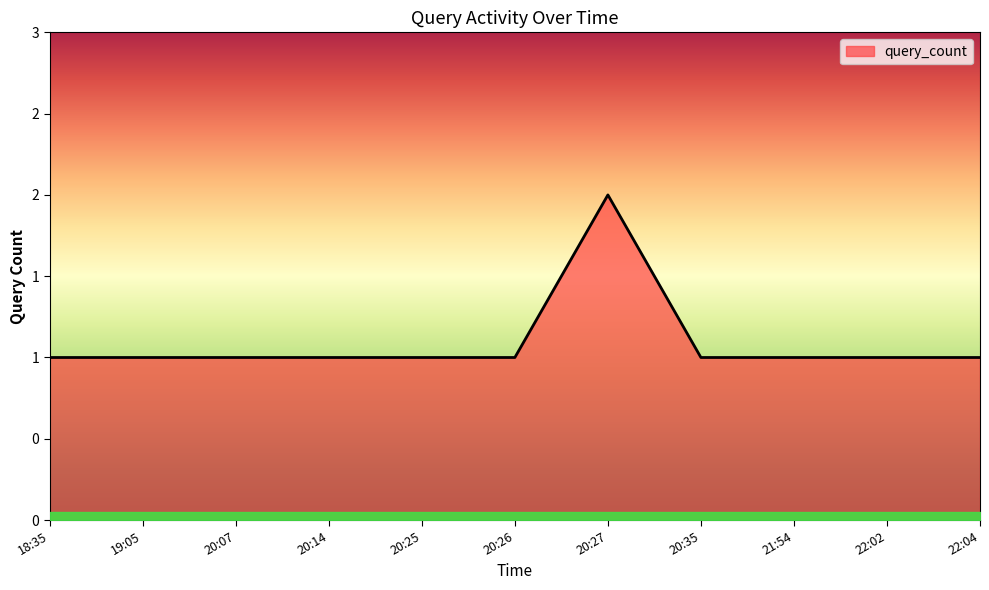

What is the ratio of the value at 22:02 to the value at 20:35?

1.0